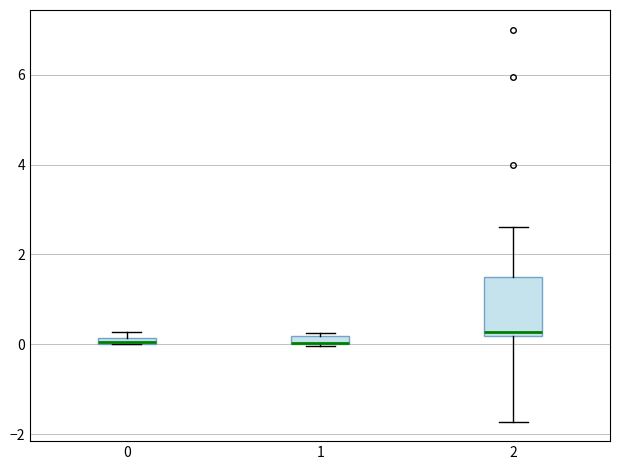

Comparing the boxes themselves (not the whiskers), which one is the tallest?

2